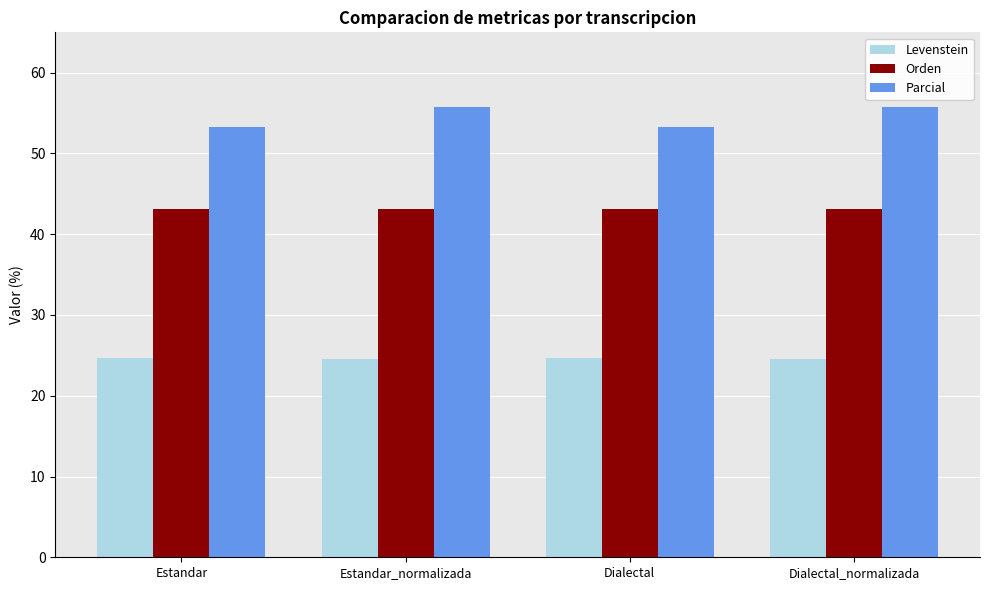

What is the total value across all series at Estandar?

121.1